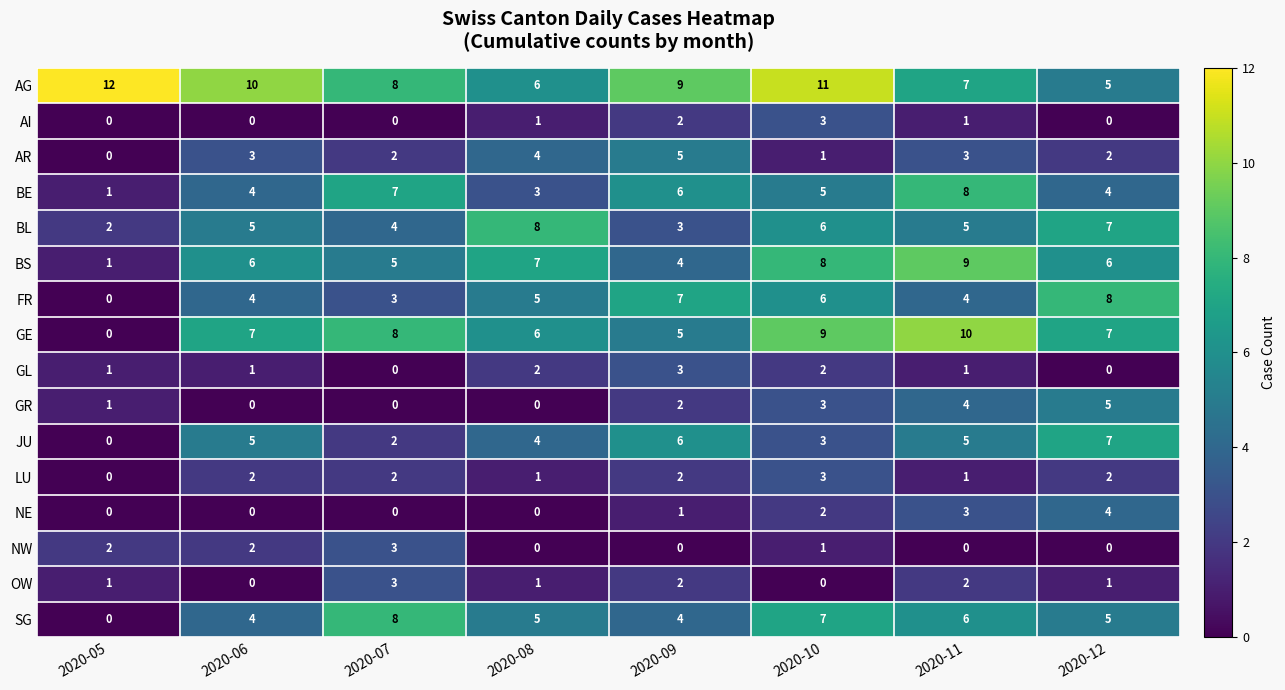

What is the approximate value of SG at 2020-12?

5